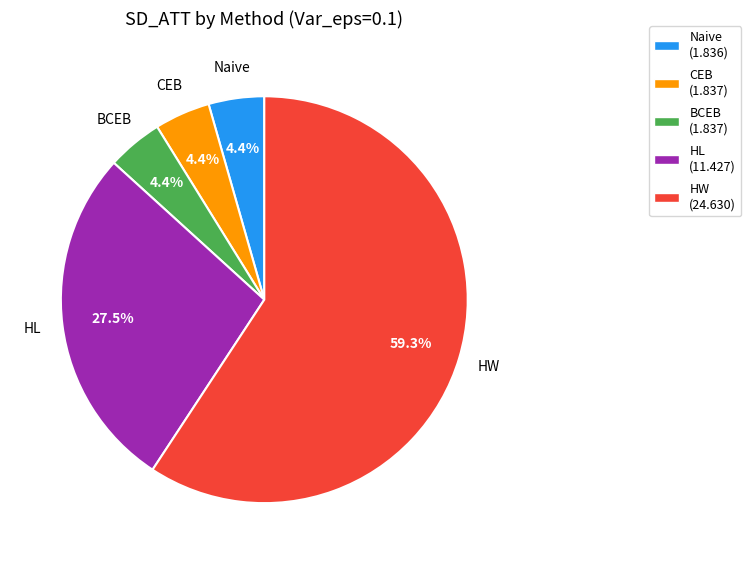

What percentage is NOT represented by HW?

40.7%